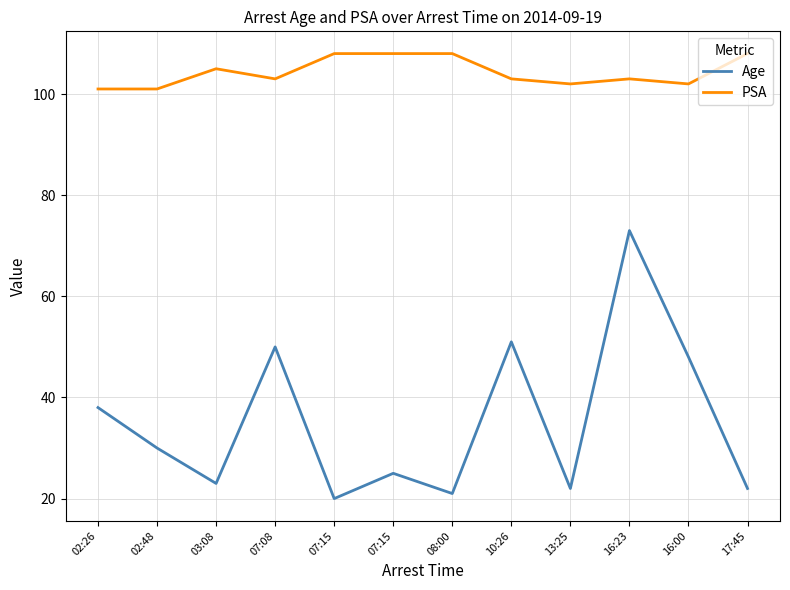

What are all the series names shown in the legend?

Age, PSA